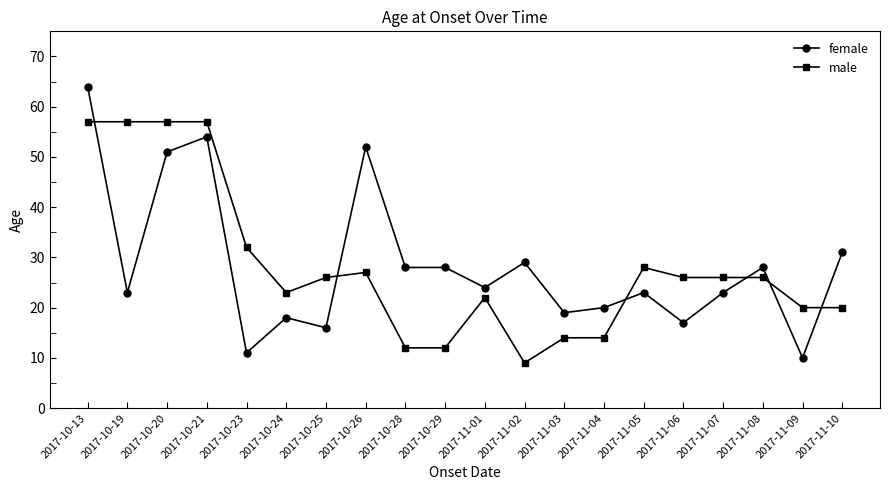

True or false: female has more than 1 points higher than both neighbors.

True